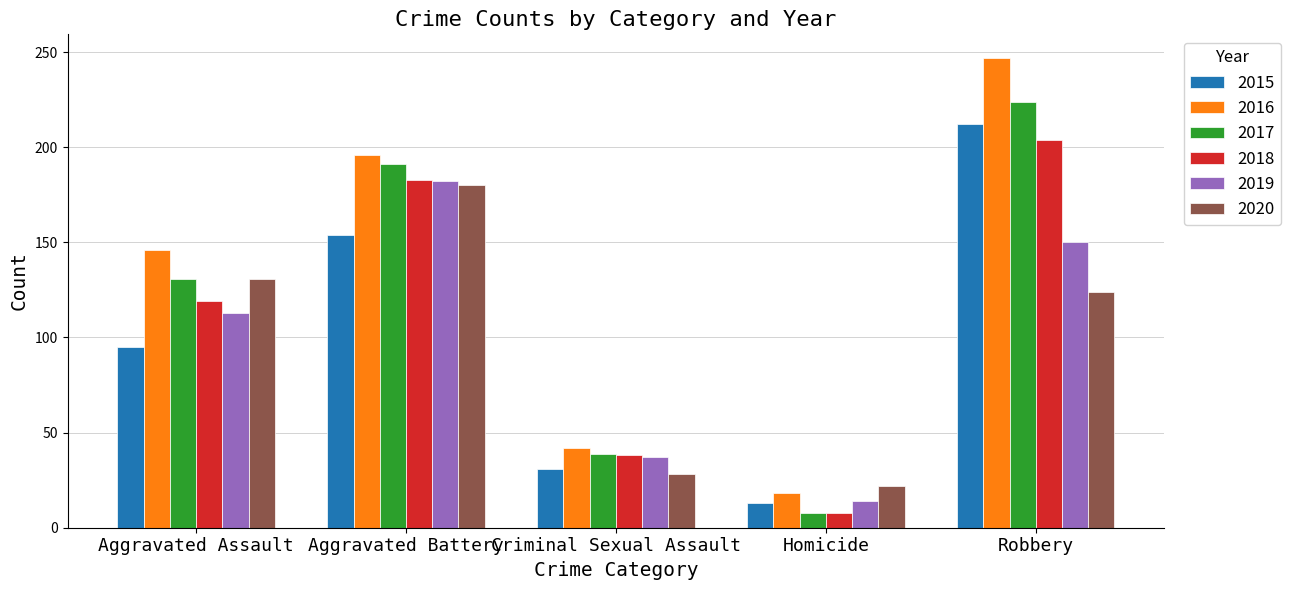

Where does the 2020 series first go above 124?

Aggravated Assault